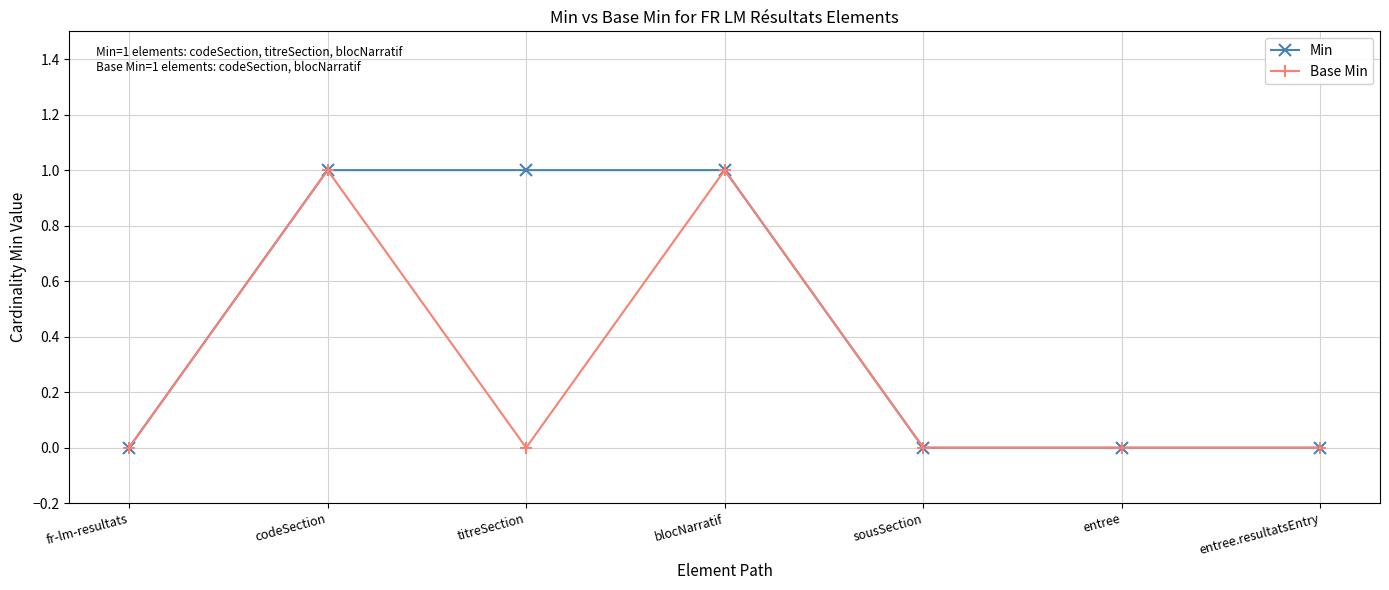

What is the spread (max minus min) of values at titreSection?

1